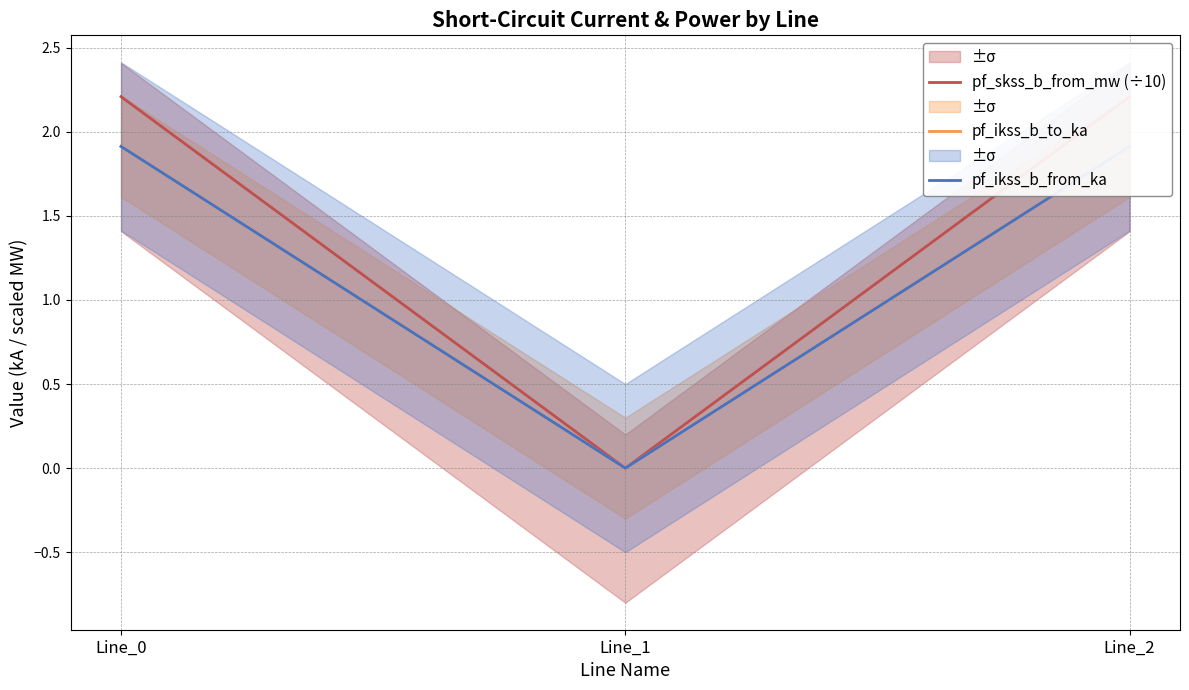

List the labels in order of pf_skss_b_from_mw (÷10) value, largest first.

Line_2, Line_0, Line_1